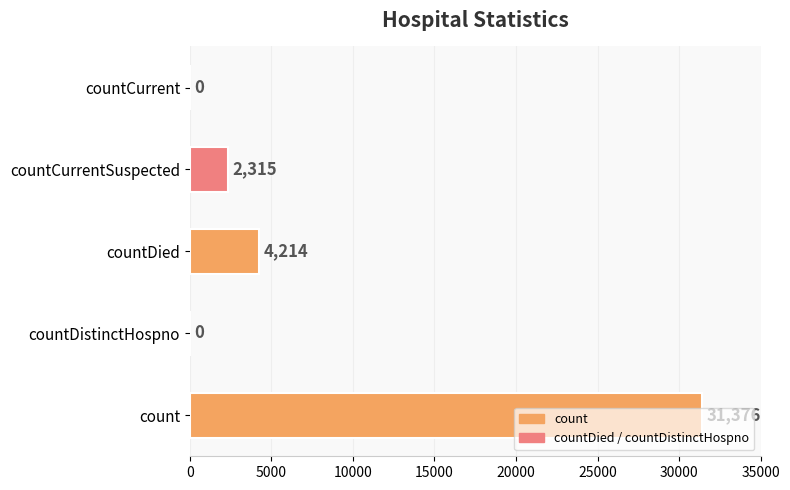

What is the ratio of the value at countDied to the value at countCurrentSuspected?

1.8